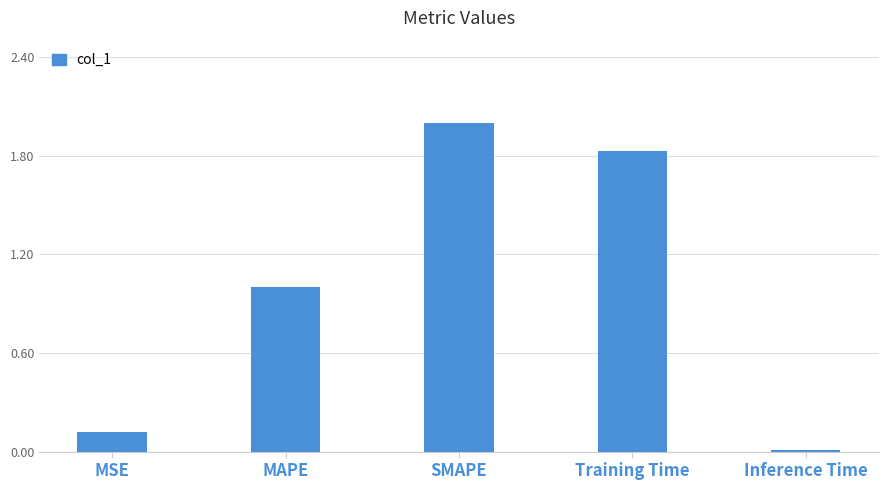

What is the difference between the second highest and second lowest values?

1.7